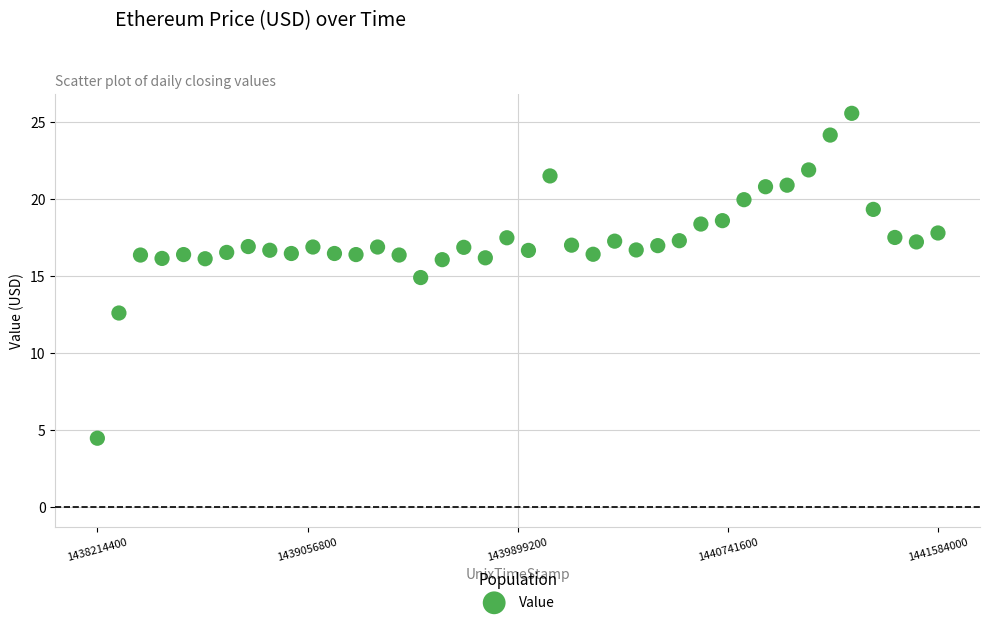

What Y value in the scatter plot is closest to 14?

14.9